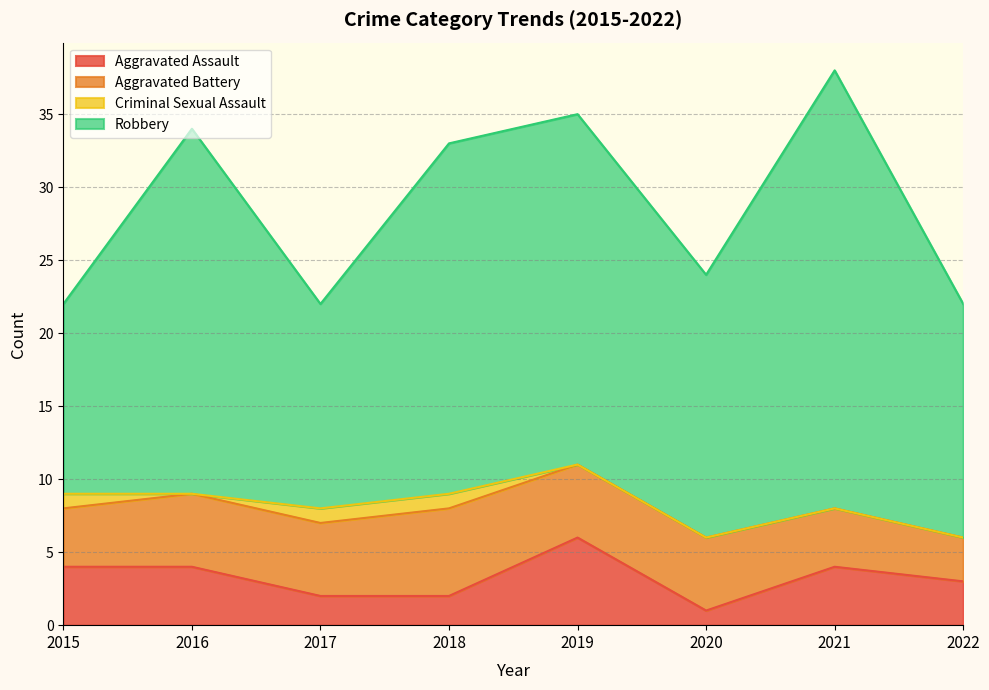

At which label does Aggravated Assault reach its minimum?

2020